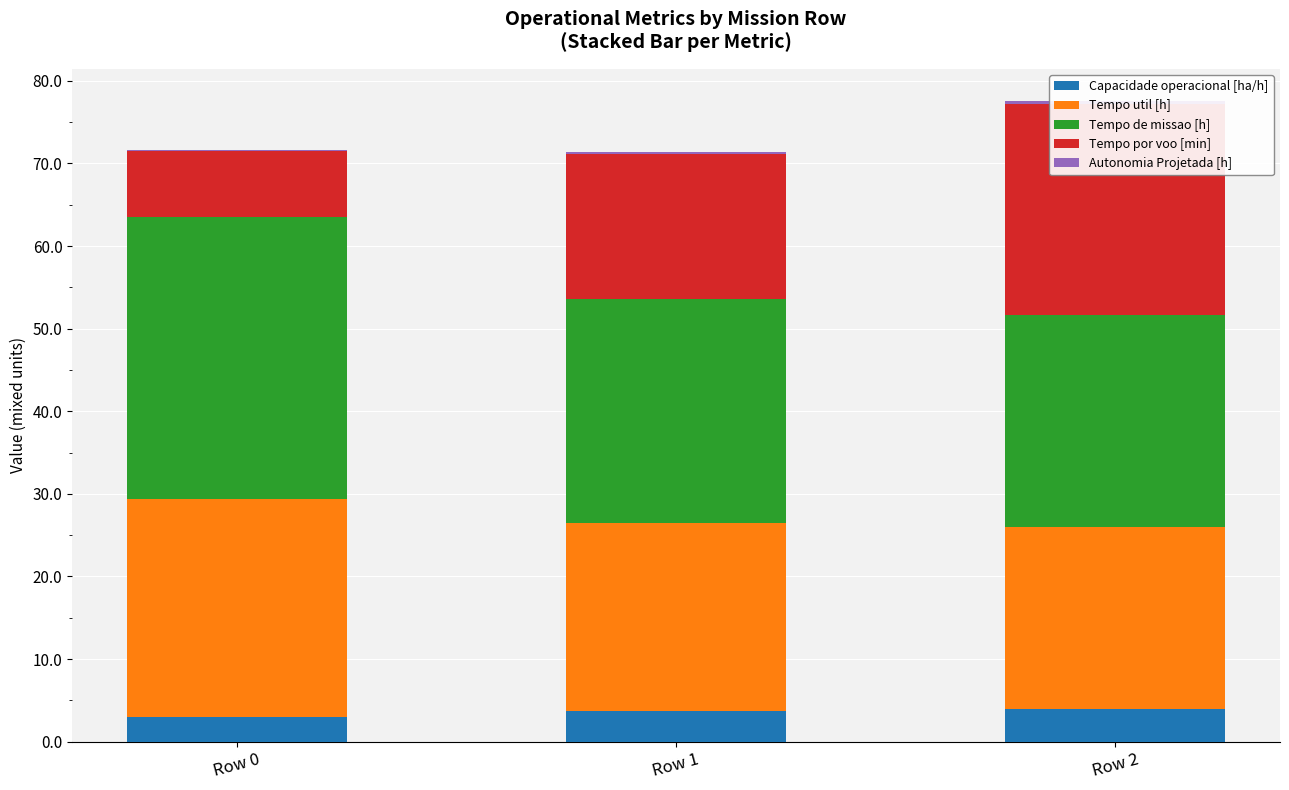

At Row 2, list the series in order from largest to smallest.

Tempo de missao [h], Tempo por voo [min], Tempo util [h], Capacidade operacional [ha/h], Autonomia Projetada [h]